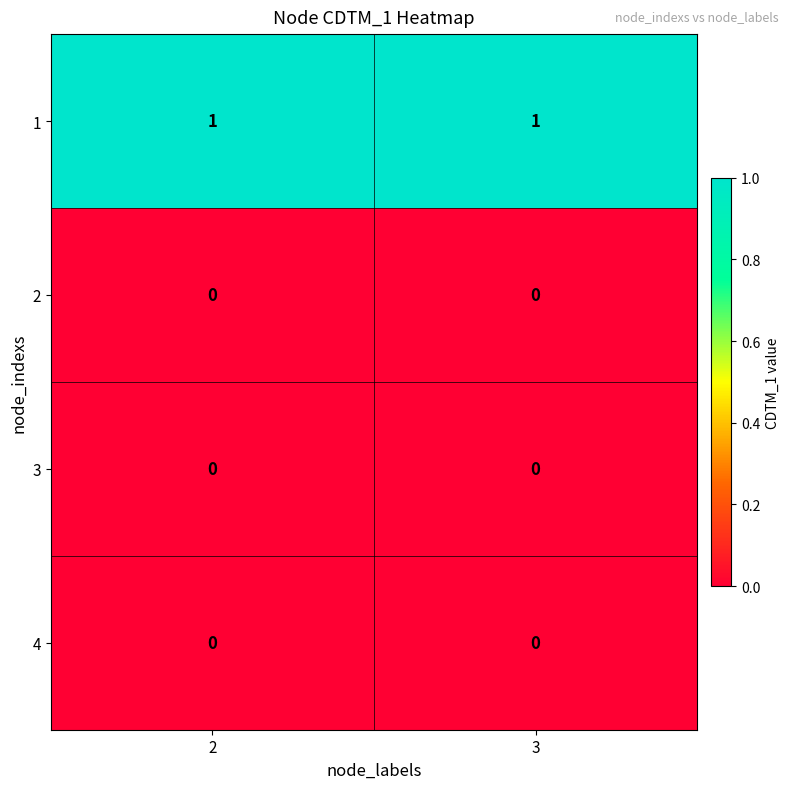

True or false: 4 has a value of 0 at 3.

True